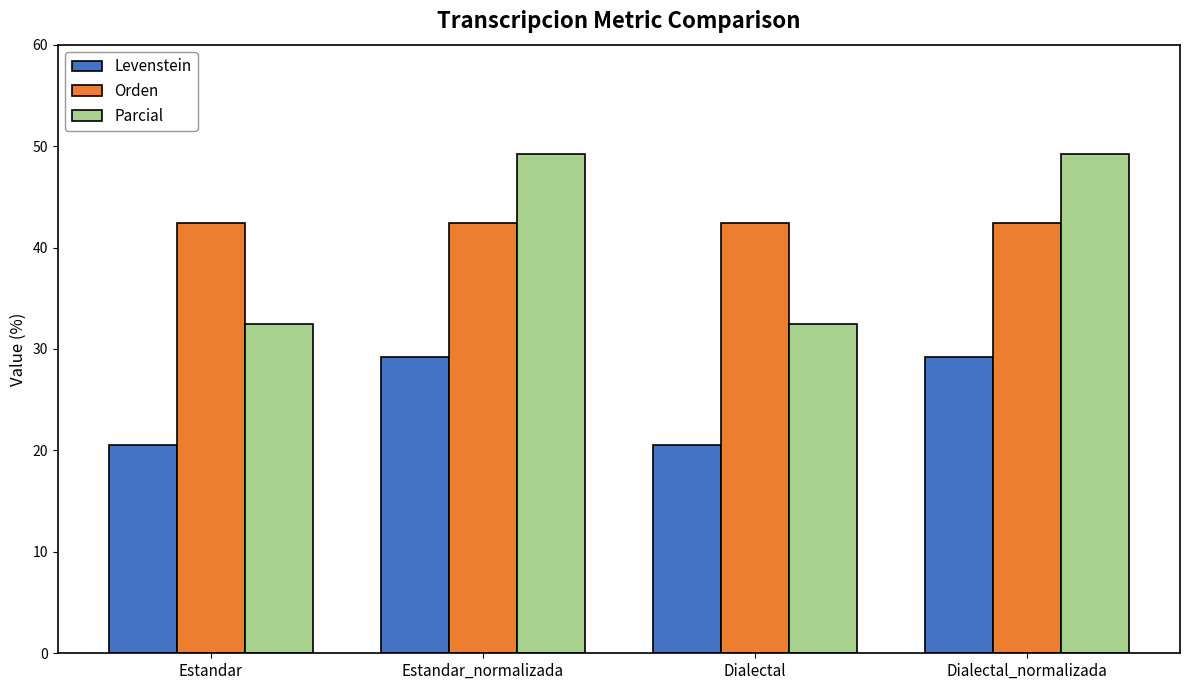

At which label does Levenstein first exceed 29?

Estandar_normalizada